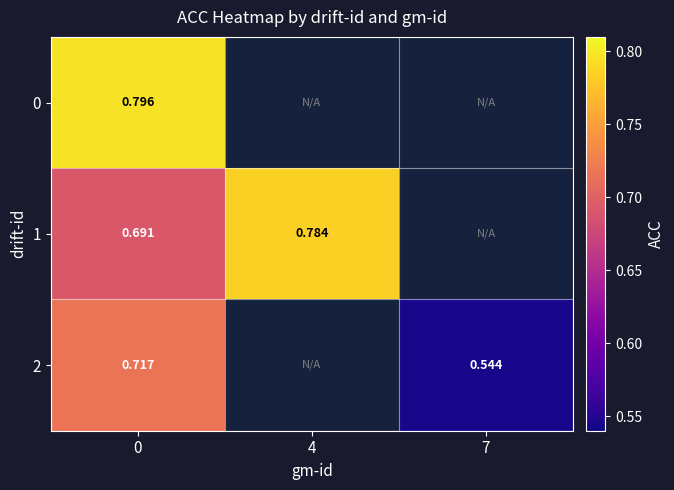

Is the value of 2 at 0 greater than the value of 0 at 0?

No